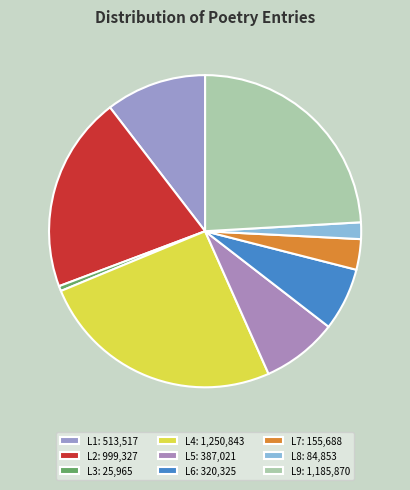

Which slice is the smallest?

L3: 25,965